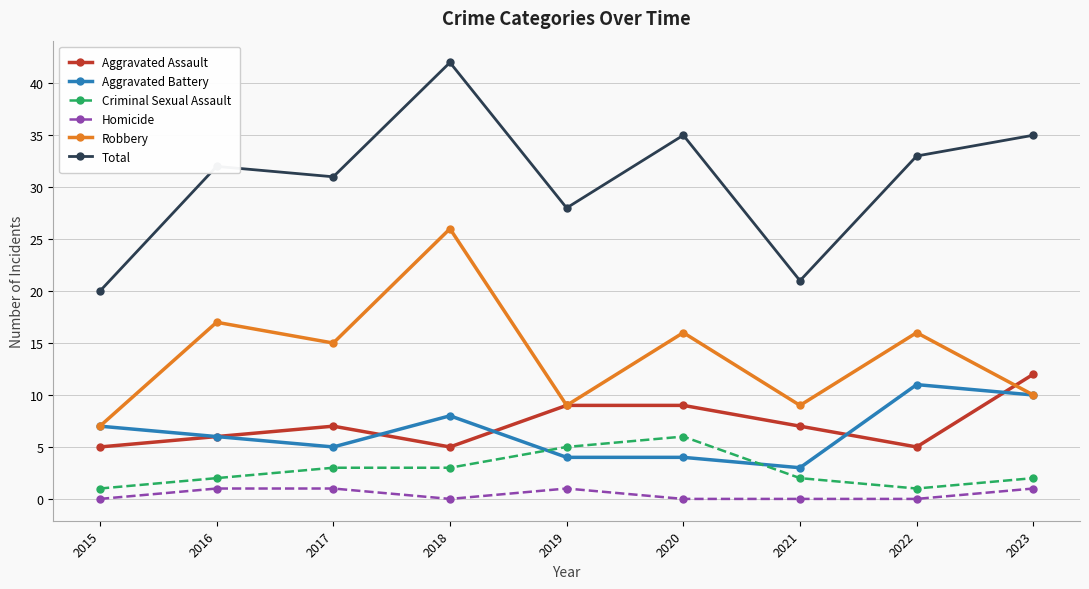

Count the number of categories in the chart.

9